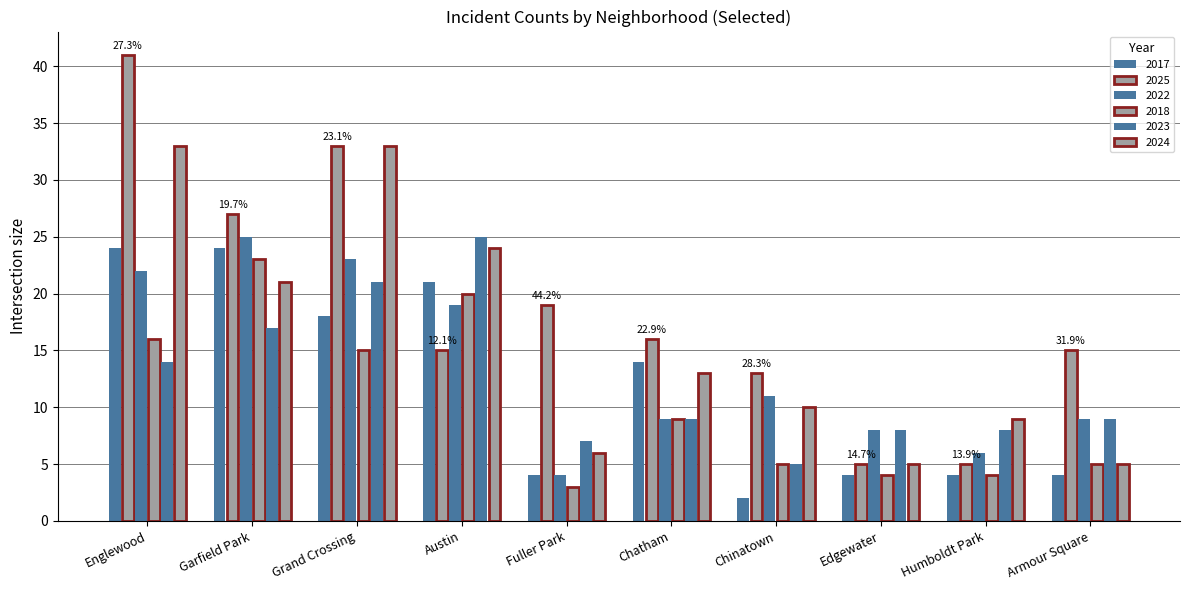

Count the number of data series in this chart.

6